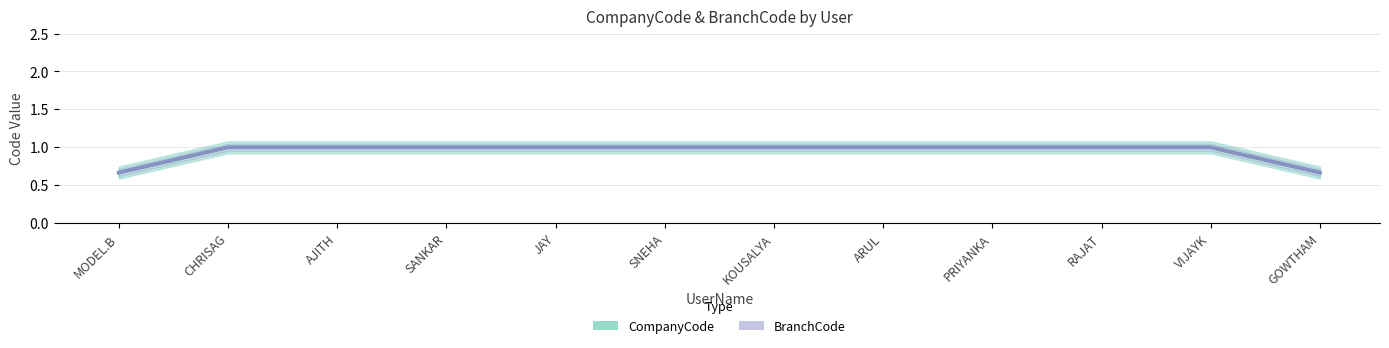

What is the smallest value displayed?

0.7